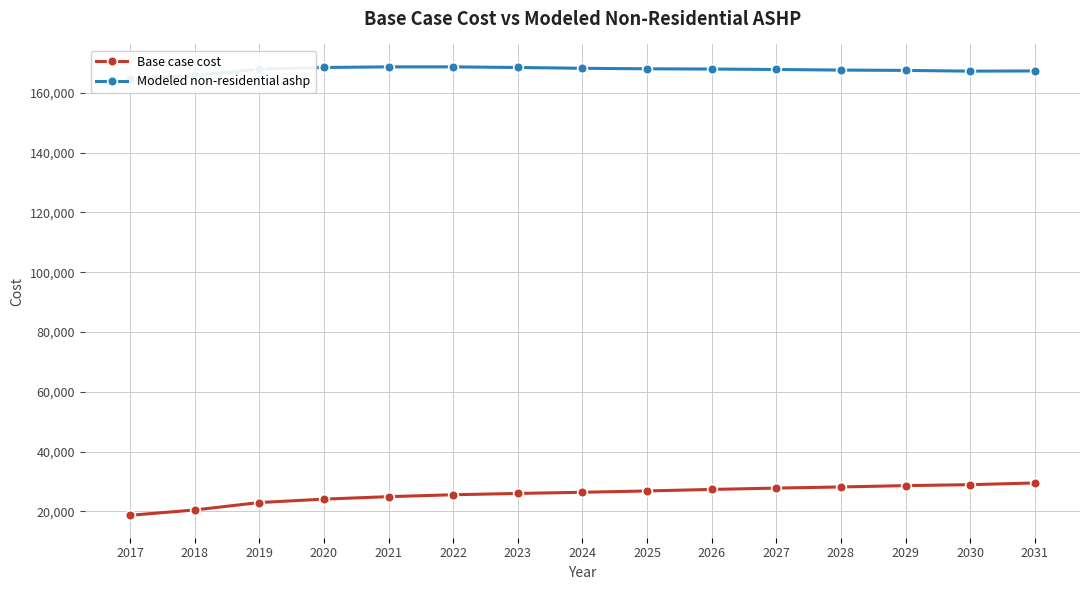

Is the value of Modeled non-residential ashp at 2022 greater than the value of Base case cost at 2025?

Yes